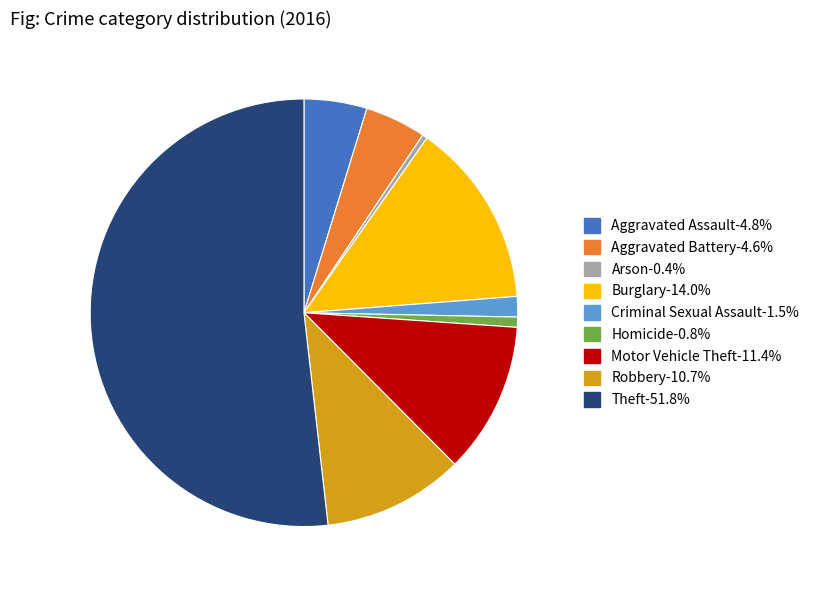

Which slice is the largest?

Theft